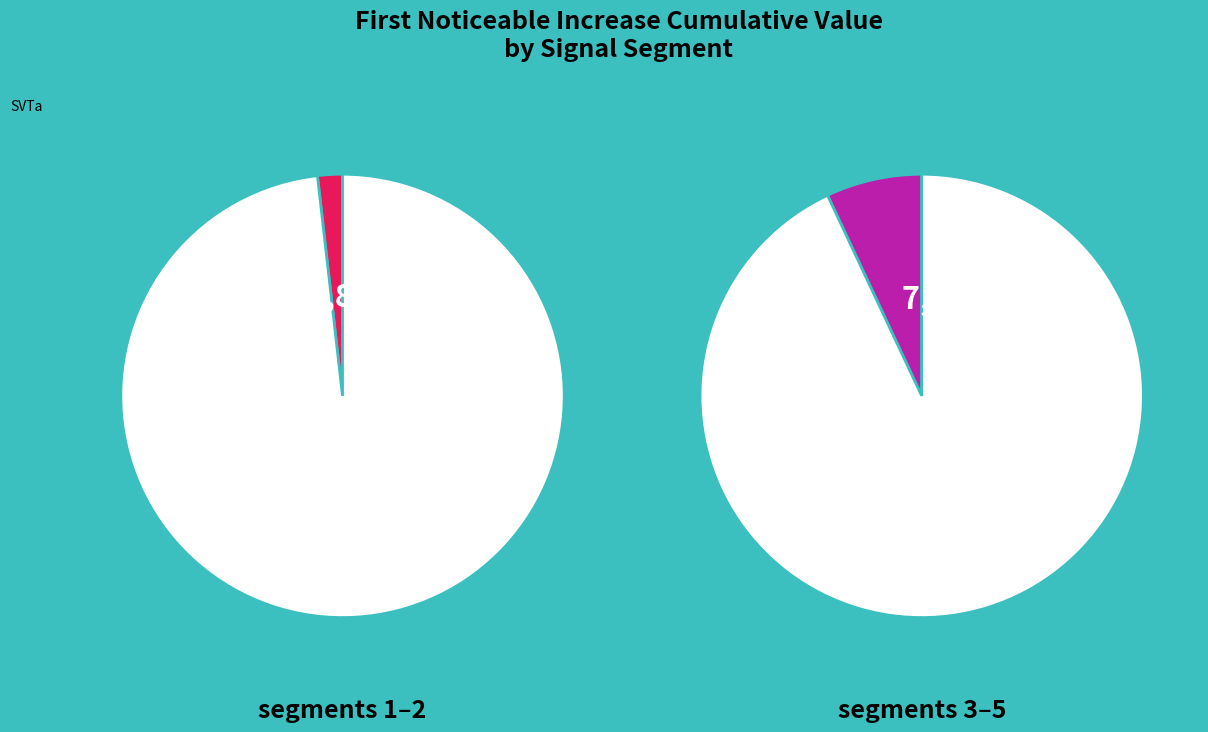

To the nearest percent, what is the difference between the largest and smallest slice percentages?

28%